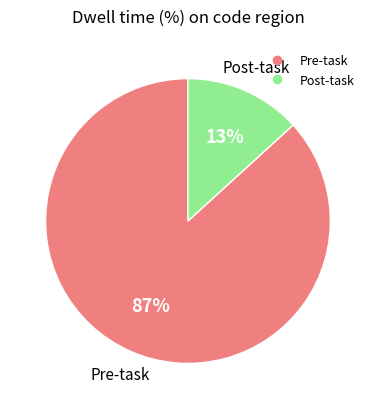

Is there any slice that represents more than half of the pie?

Yes